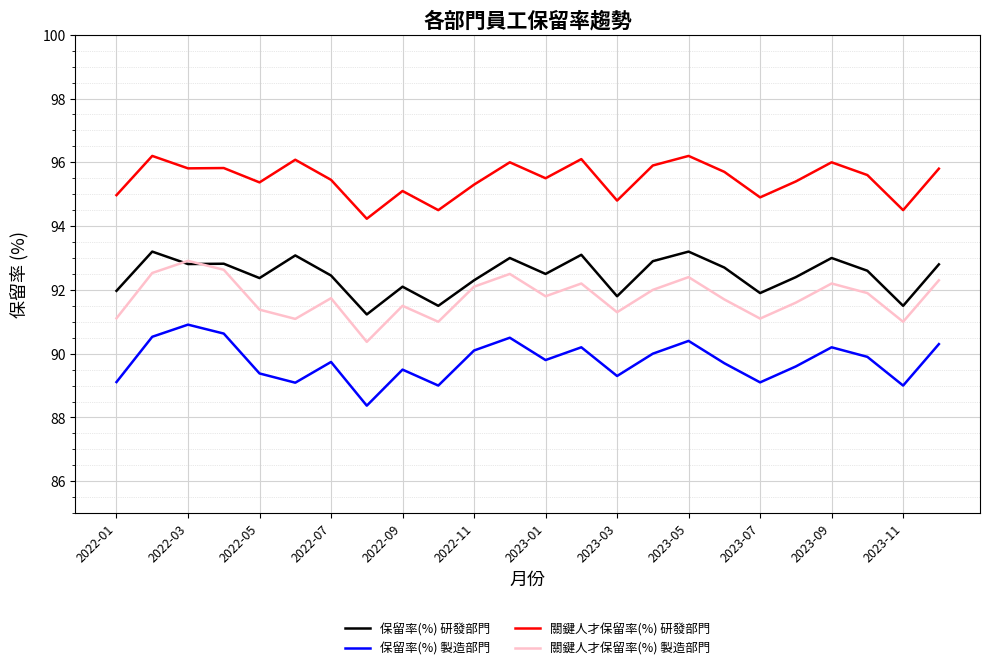

What is the greatest value displayed?

96.2